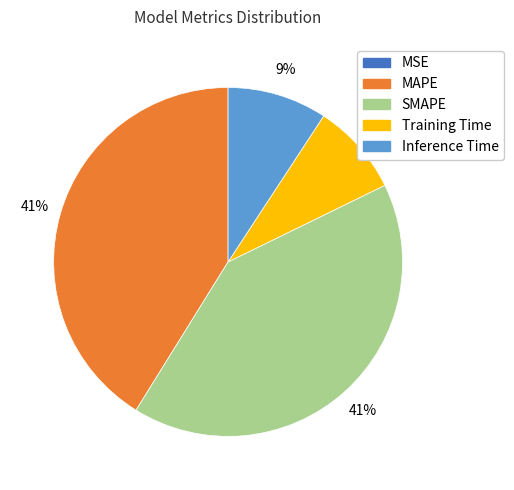

Combined, do Inference Time and Training Time account for over 50%?

No